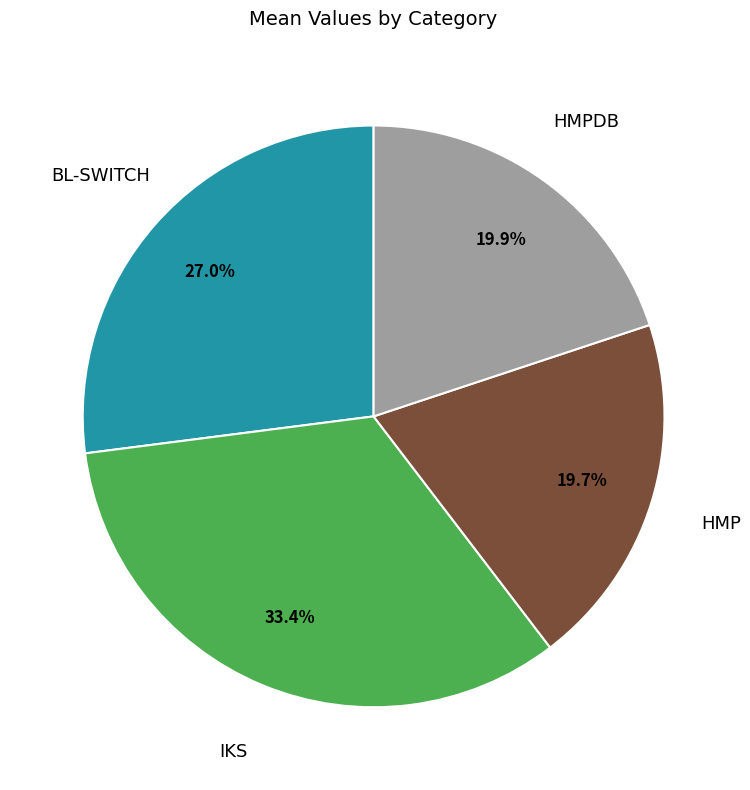

Is there any slice that represents more than half of the pie?

No